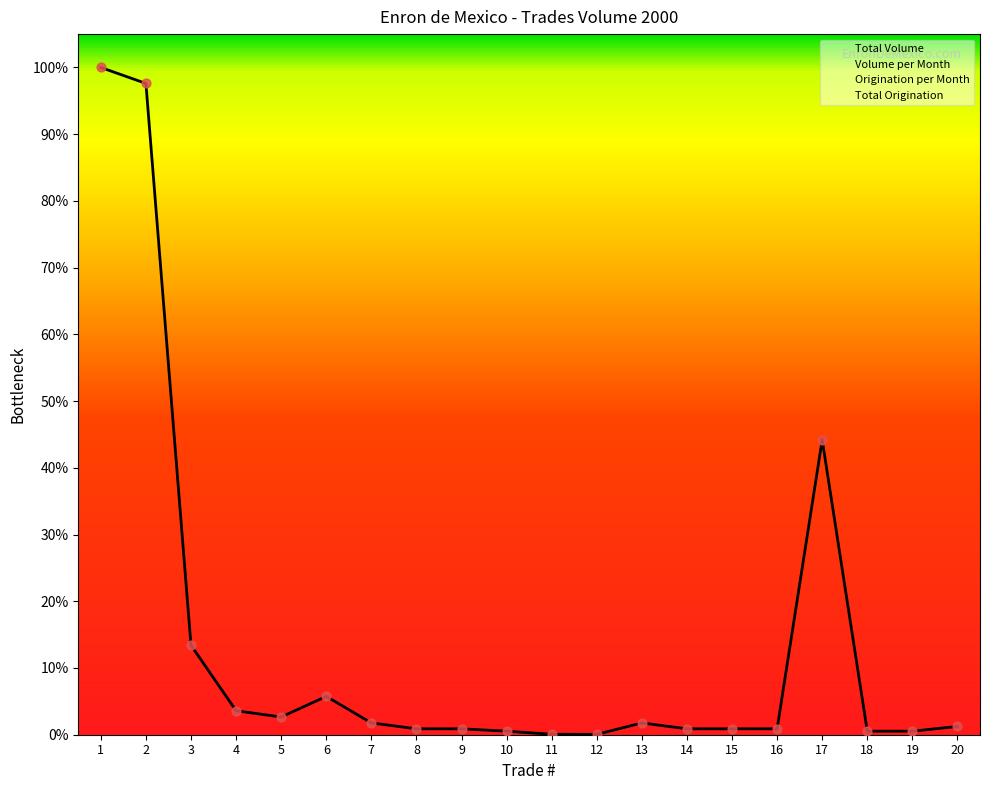

At how many categories does at least one series exceed 0?

20